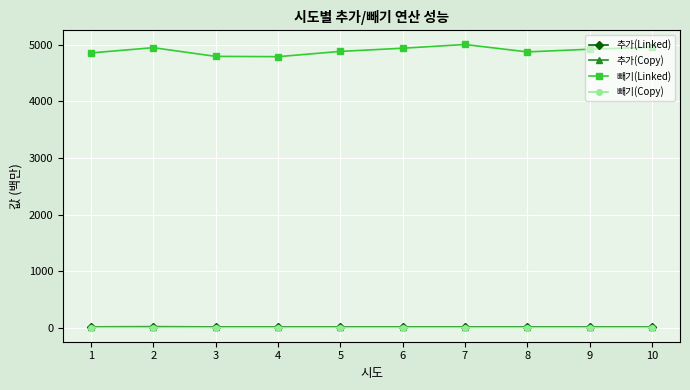

Which series has the largest total across all categories?

빼기(Linked)